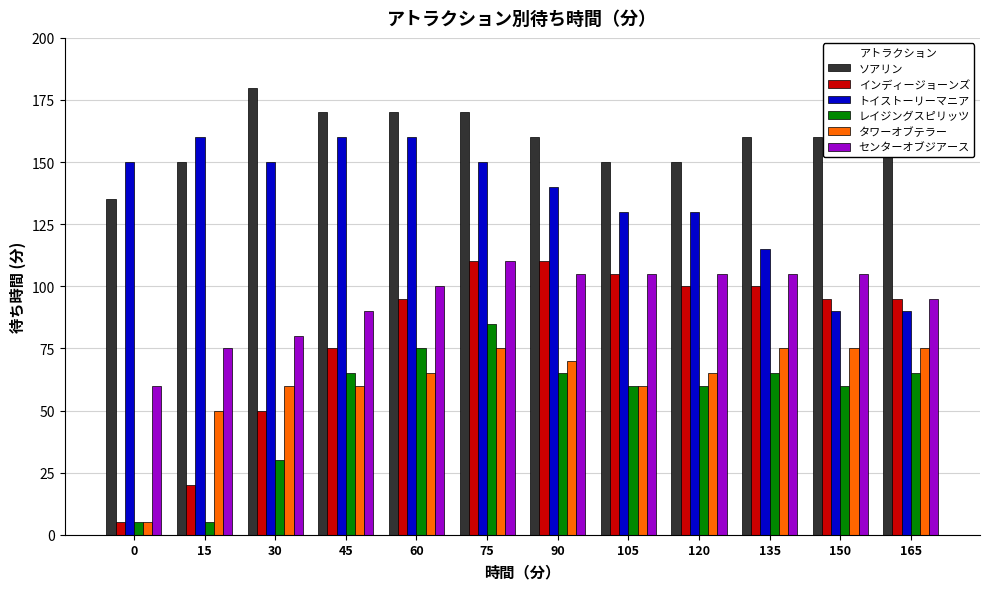

Reading left to right, transcribe all the data shown in this chart.

ソアリン: 0=135	15=150	30=180	45=170	60=170	75=170	90=160	105=150	120=150	135=160	150=160	165=160
インディージョーンズ: 0=5	15=20	30=50	45=75	60=95	75=110	90=110	105=105	120=100	135=100	150=95	165=95
トイストーリーマニア: 0=150	15=160	30=150	45=160	60=160	75=150	90=140	105=130	120=130	135=115	150=90	165=90
レイジングスピリッツ: 0=5	15=5	30=30	45=65	60=75	75=85	90=65	105=60	120=60	135=65	150=60	165=65
タワーオブテラー: 0=5	15=50	30=60	45=60	60=65	75=75	90=70	105=60	120=65	135=75	150=75	165=75
センターオブジアース: 0=60	15=75	30=80	45=90	60=100	75=110	90=105	105=105	120=105	135=105	150=105	165=95